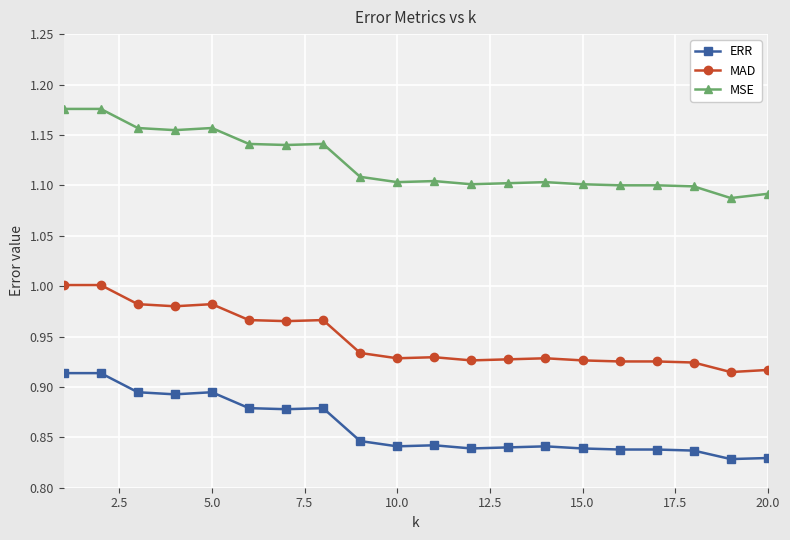

Rank the series by their average value, from lowest to highest.

ERR, MAD, MSE